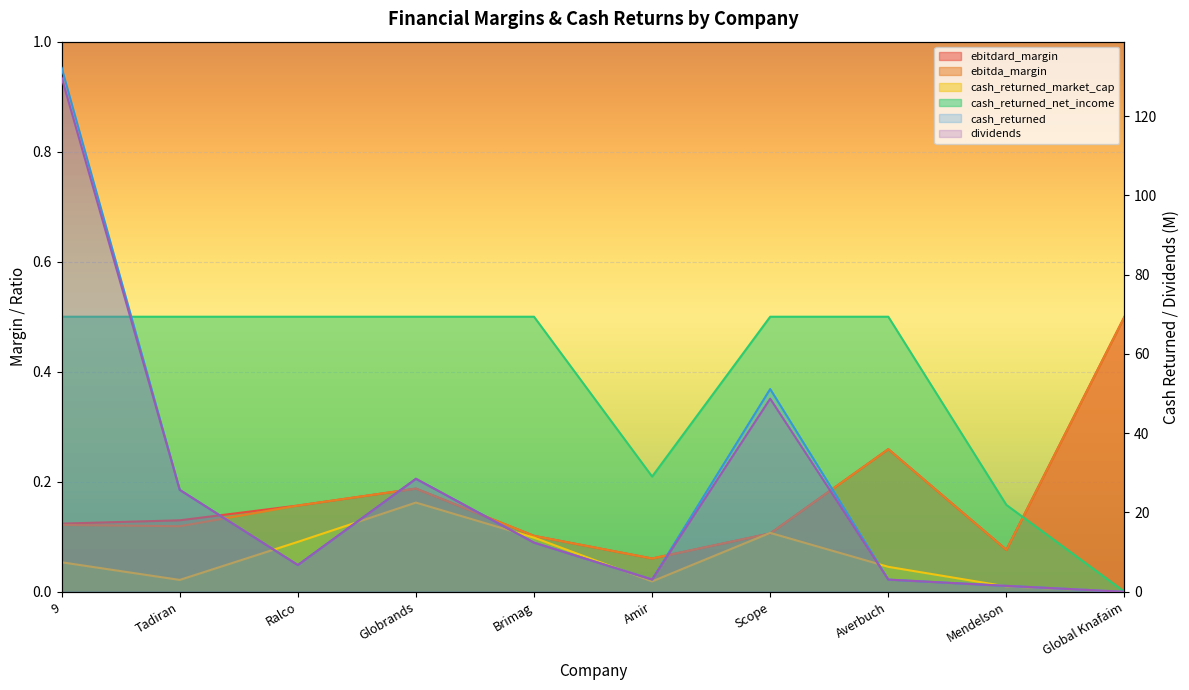

True or false: dividends and cash_returned_market_cap cross at least once.

False